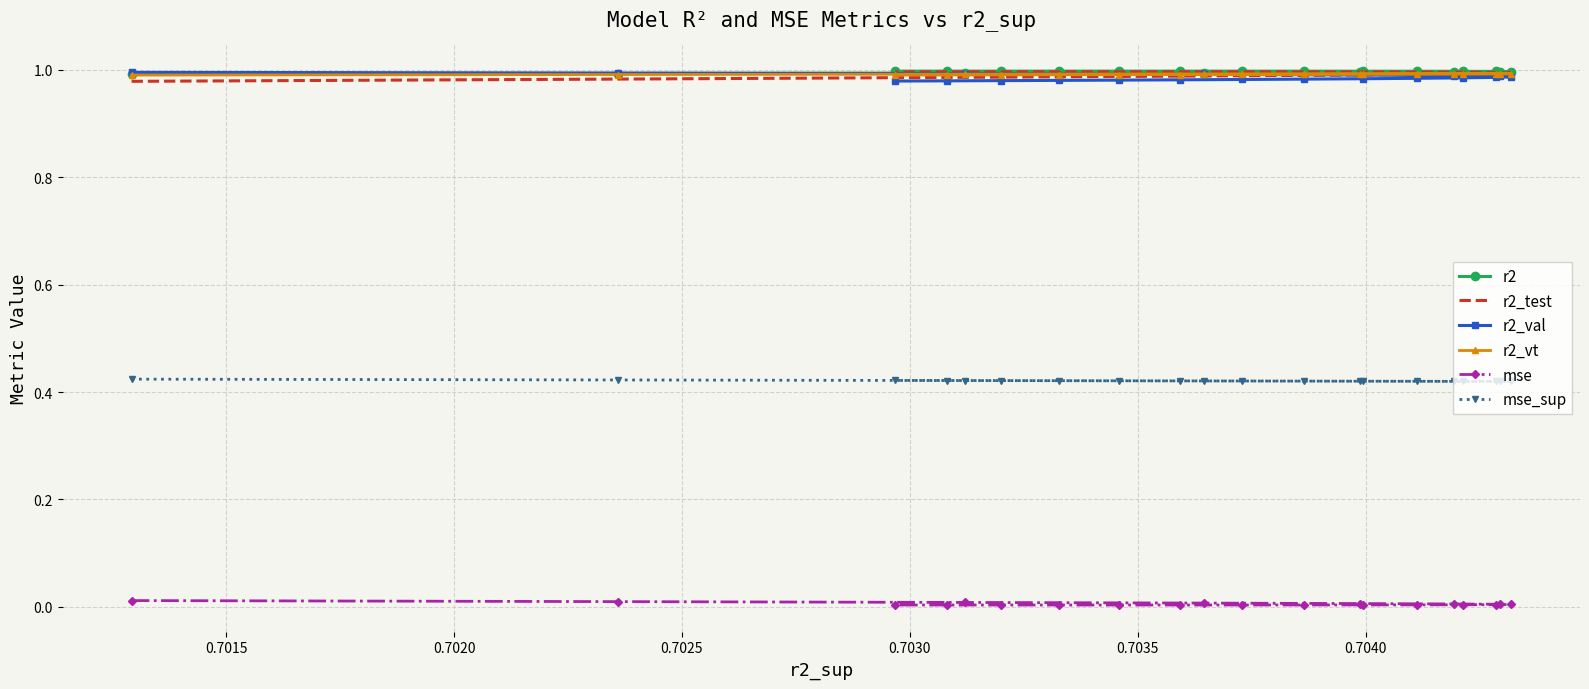

Is the value of r2 at 0.7040 greater than the value of mse at 16?

Yes